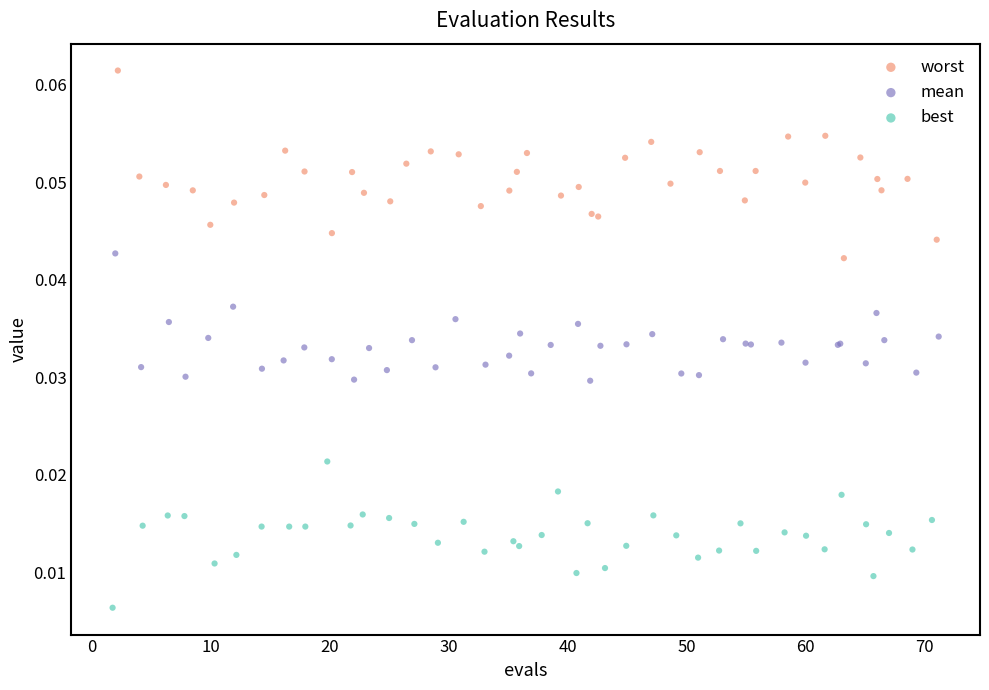

Which series contains the highest Y value?

worst